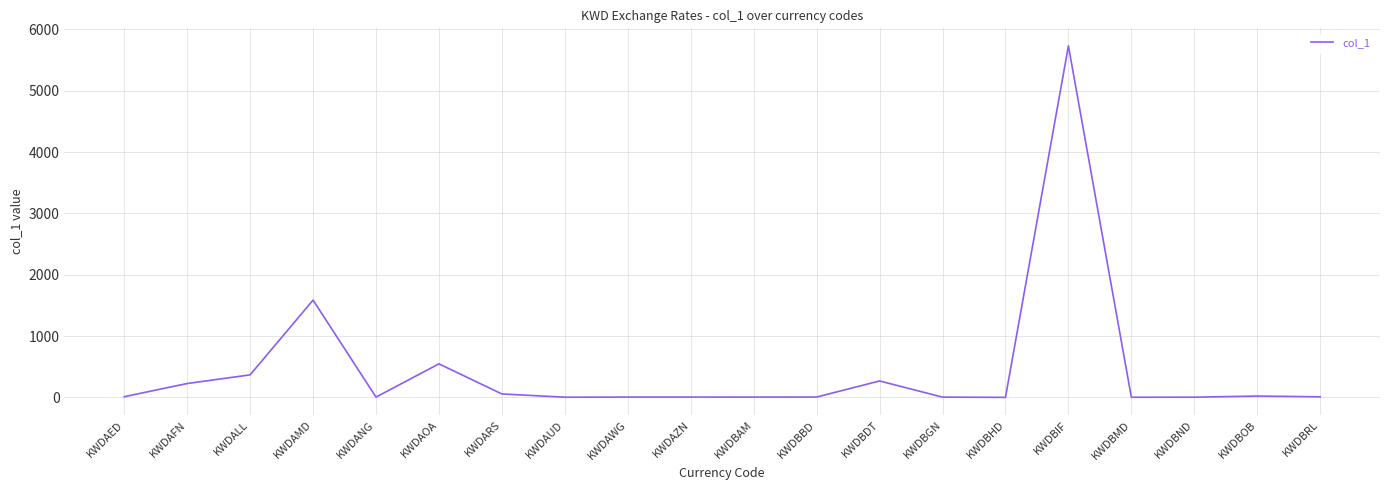

What is the difference between the maximum and minimum values?

5729.0